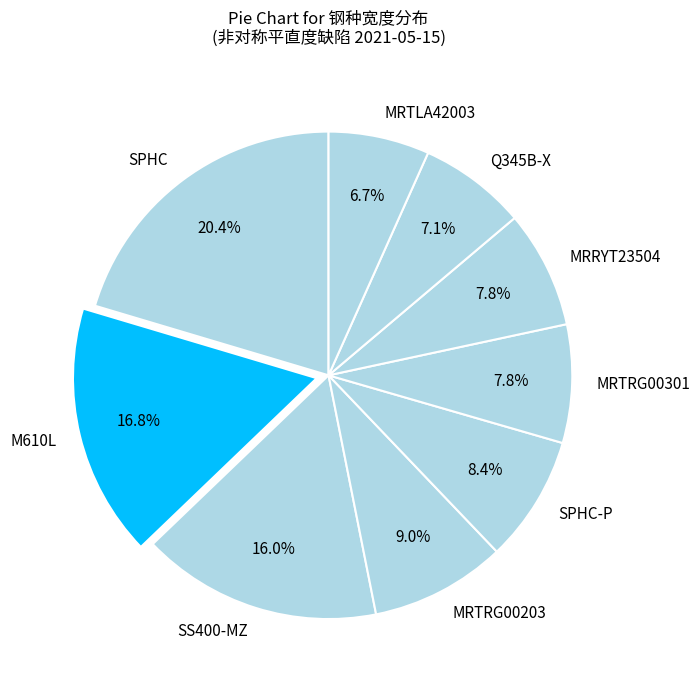

What is the largest slice in the pie chart?

SPHC